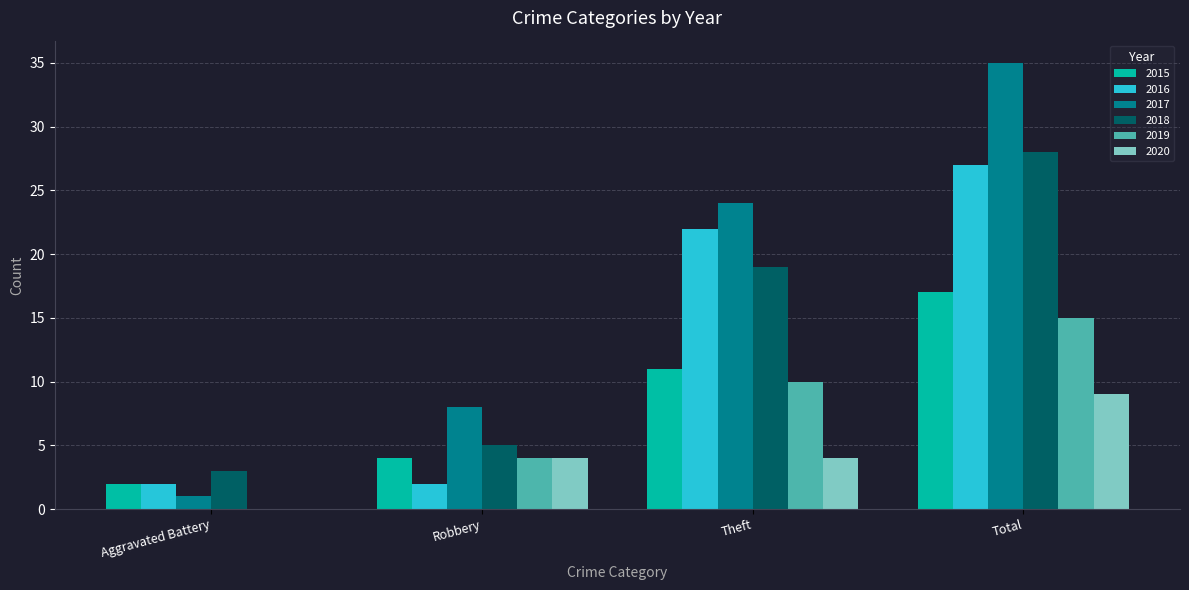

What are all the series names shown in the legend?

2015, 2016, 2017, 2018, 2019, 2020